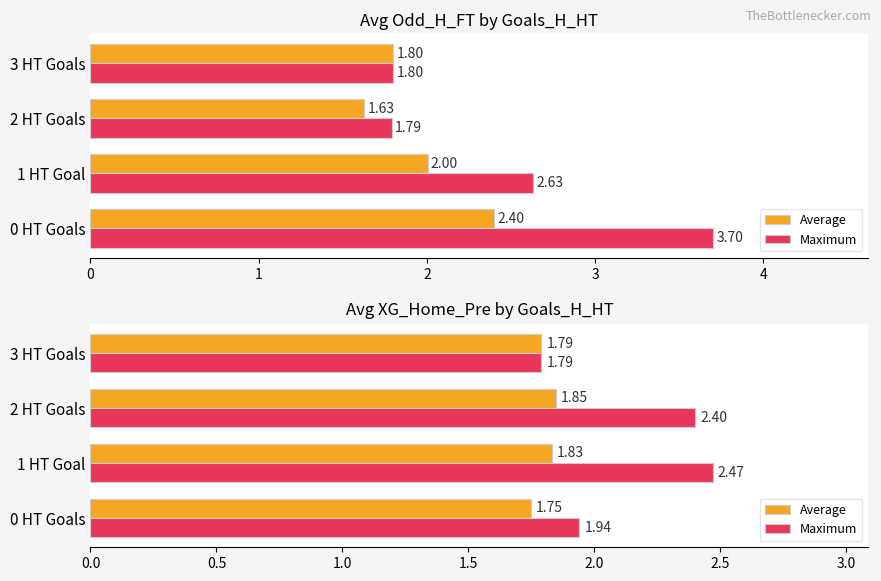

At which category is the sum across all series the highest?

1 HT Goal